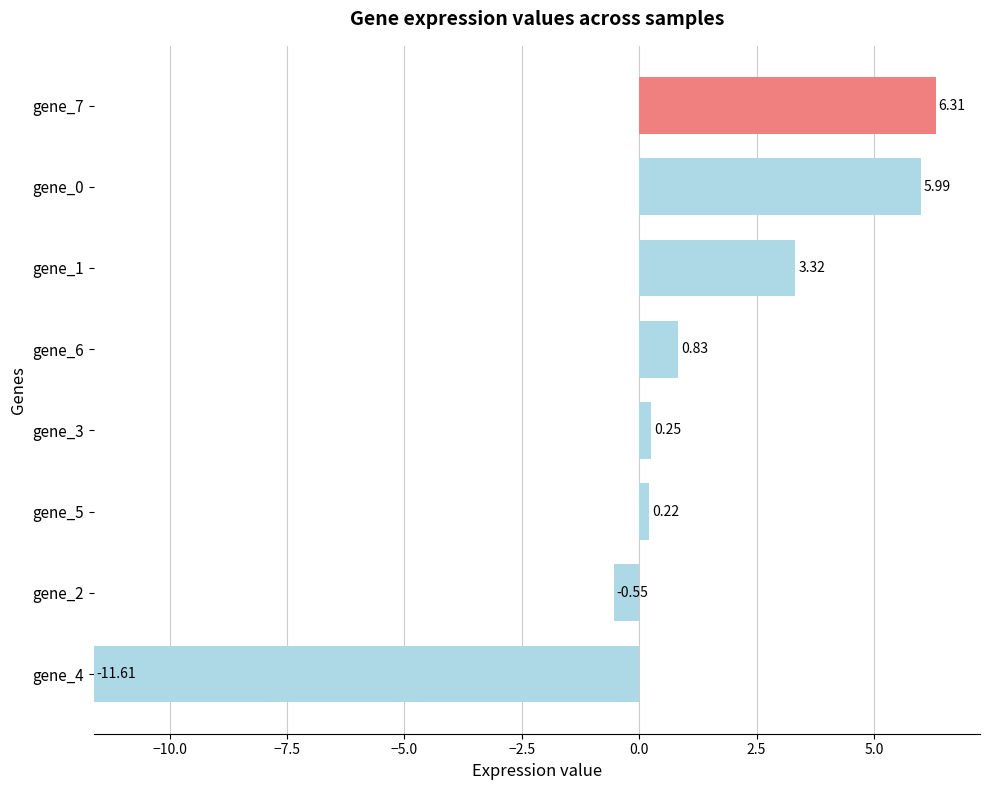

Rank the categories by value from highest to lowest.

gene_7, gene_0, gene_1, gene_6, gene_3, gene_5, gene_2, gene_4